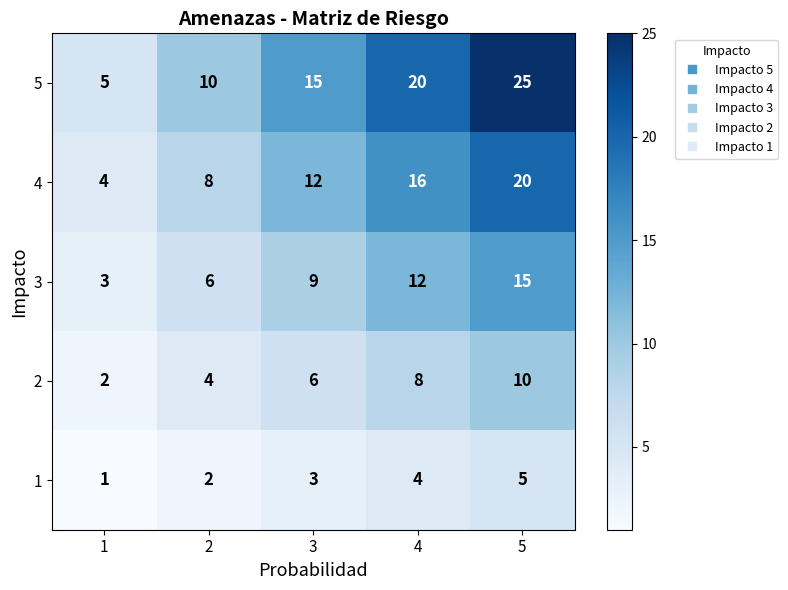

Rank the categories by 1 value from lowest to highest.

1, 2, 3, 4, 5